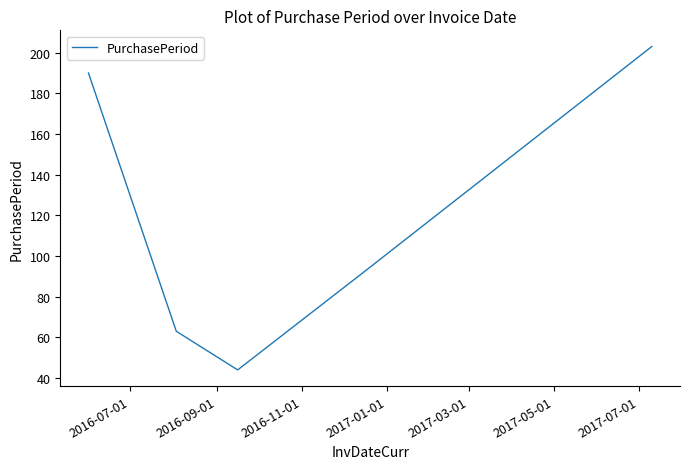

What is the maximum value shown in the chart?

203